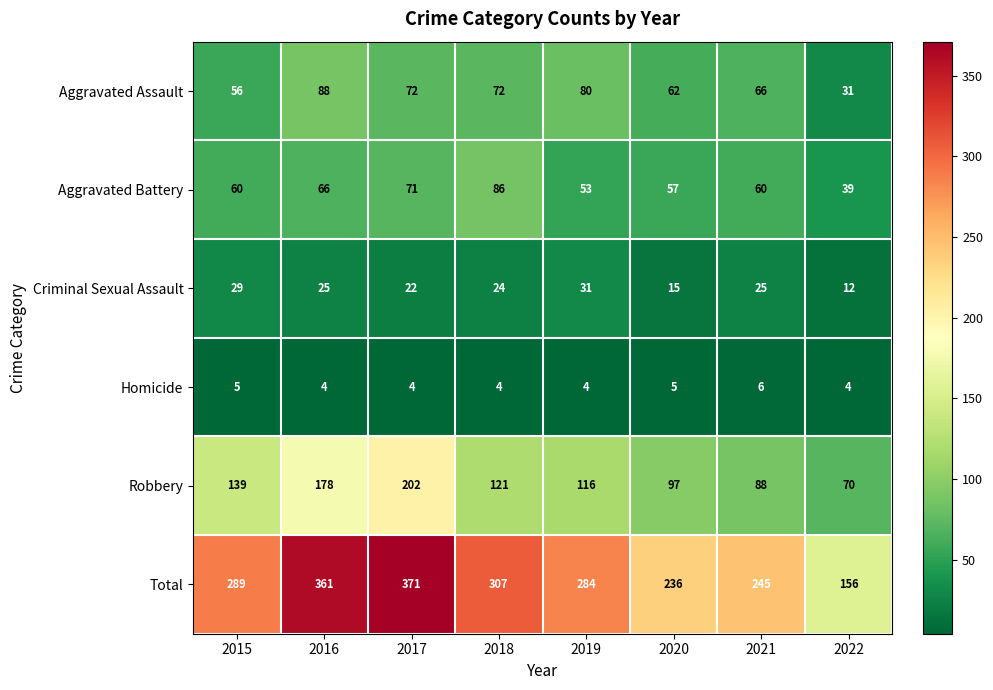

What is the spread (max minus min) of values at 2020?

231